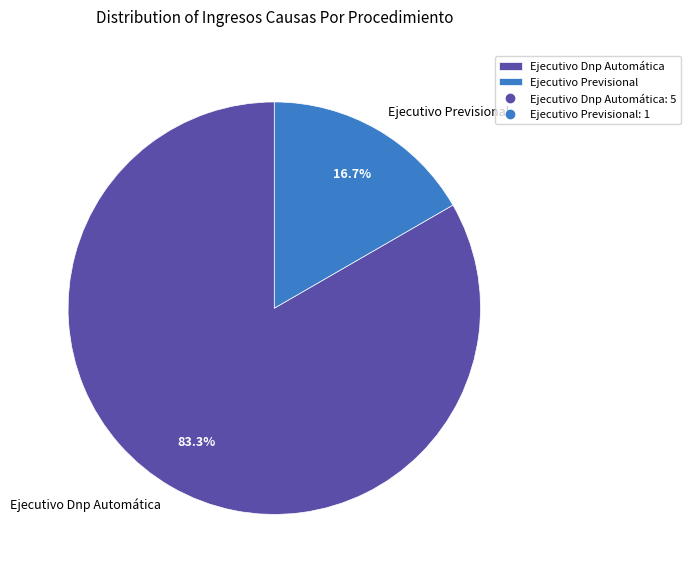

What percentage is the Ejecutivo Previsional slice, to the nearest percent?

17%